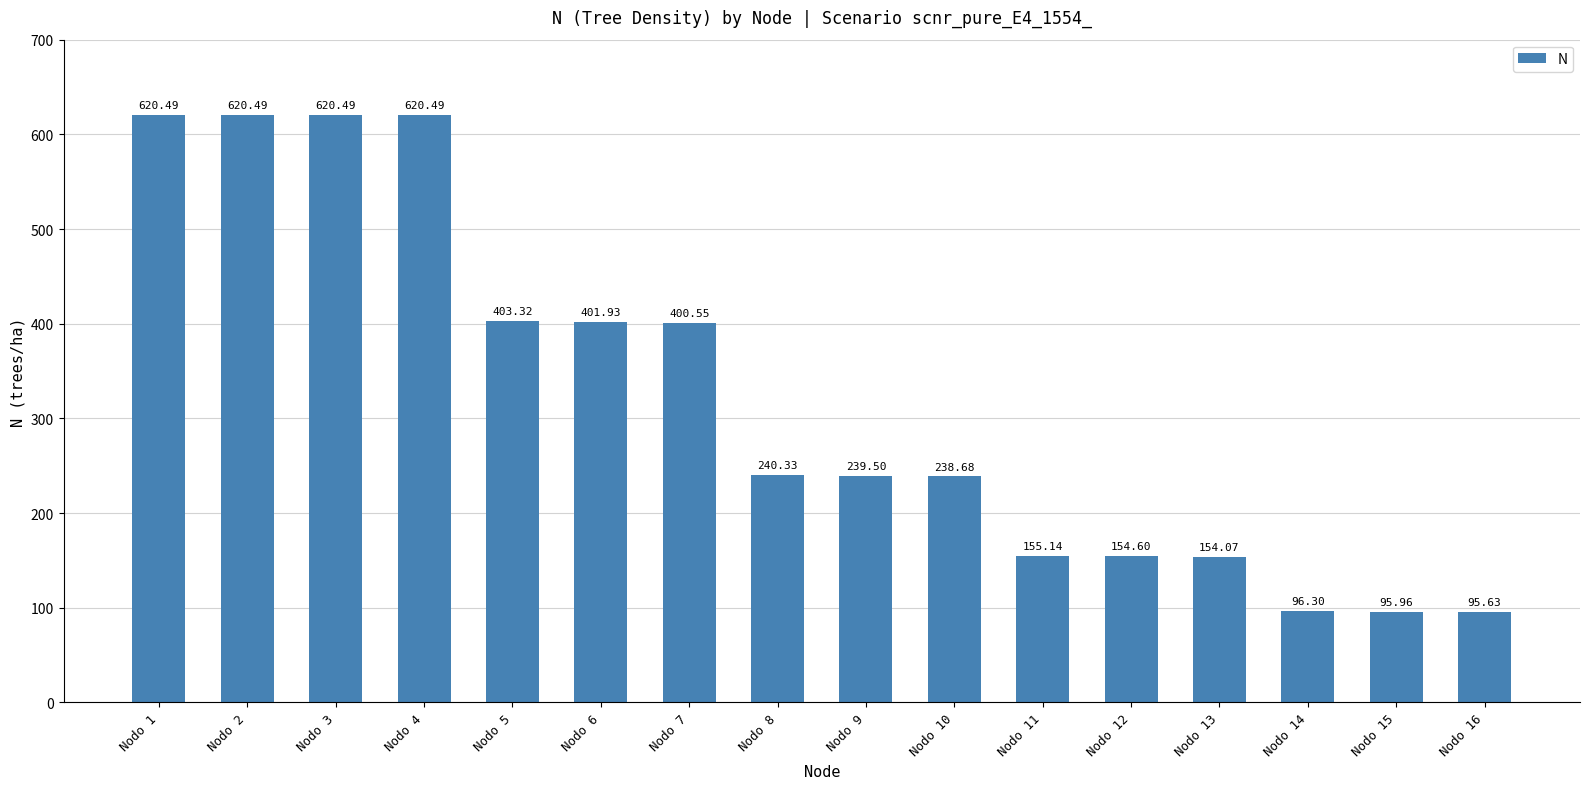

What is the change in value from Nodo 2 to Nodo 16?

-524.9